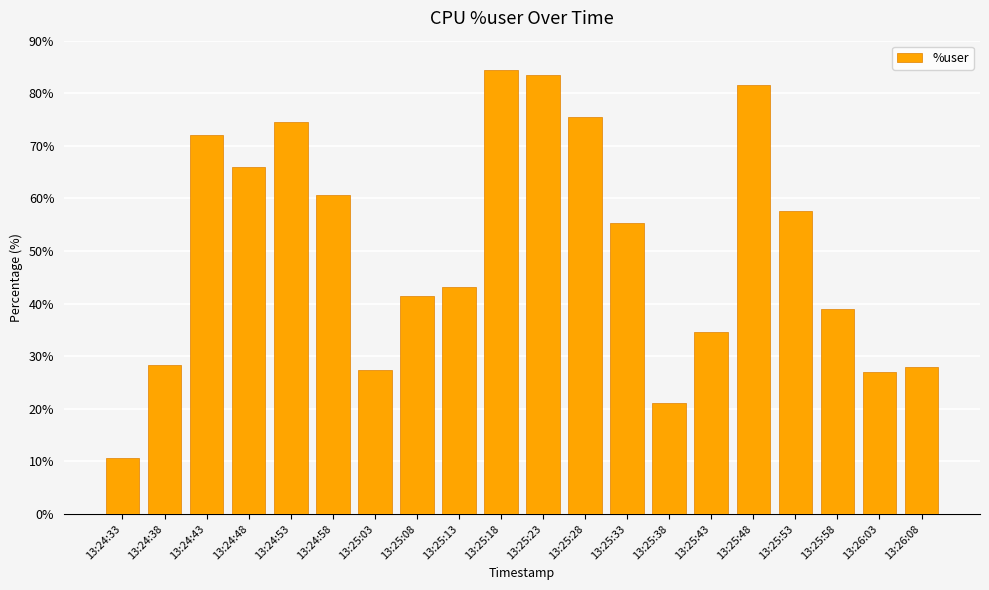

How many categories are shown in the chart?

20